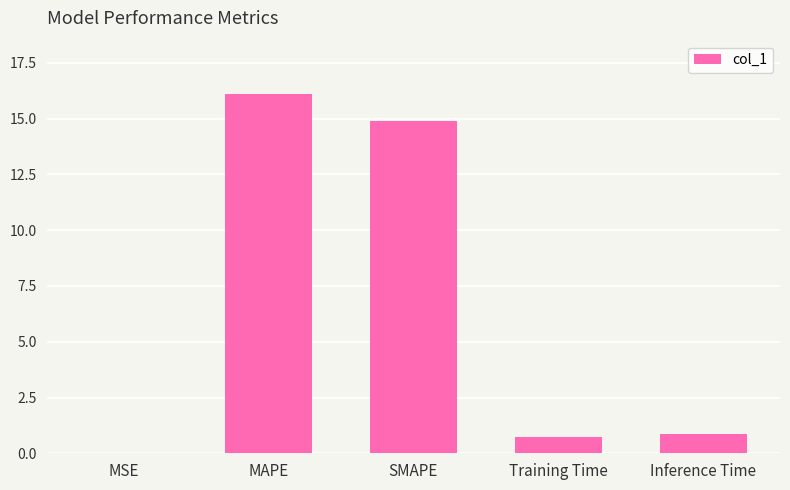

What value does the data have at MAPE?

16.1